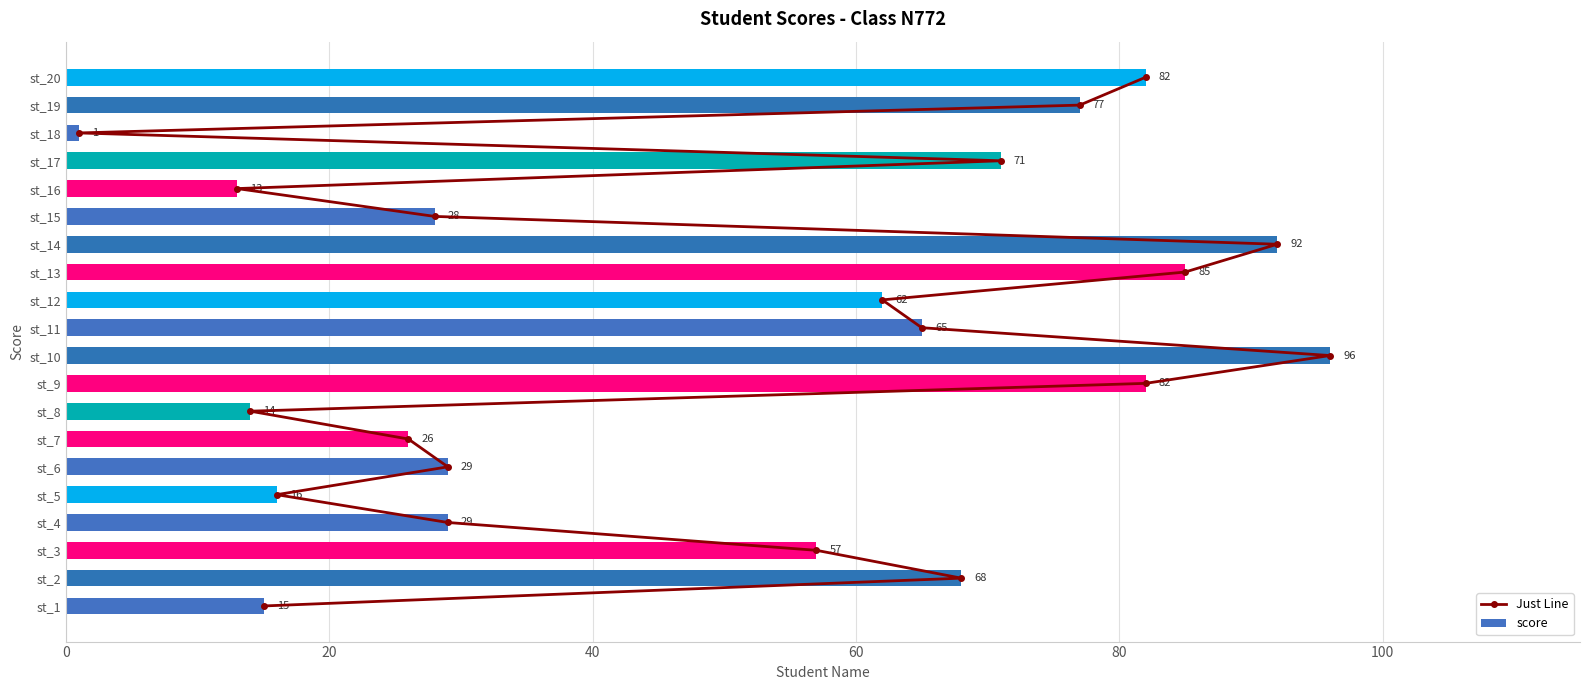

What is the greatest value displayed?

96